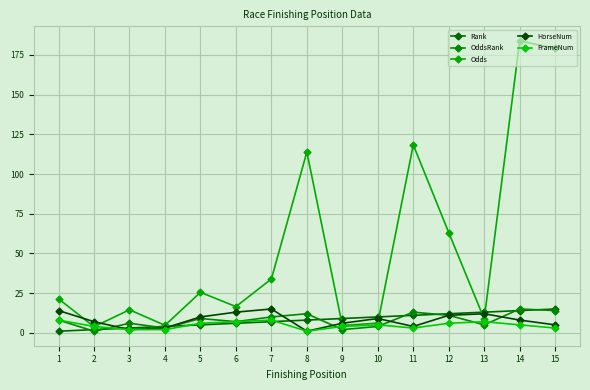

Is this an area chart (filled region under the line)?

No